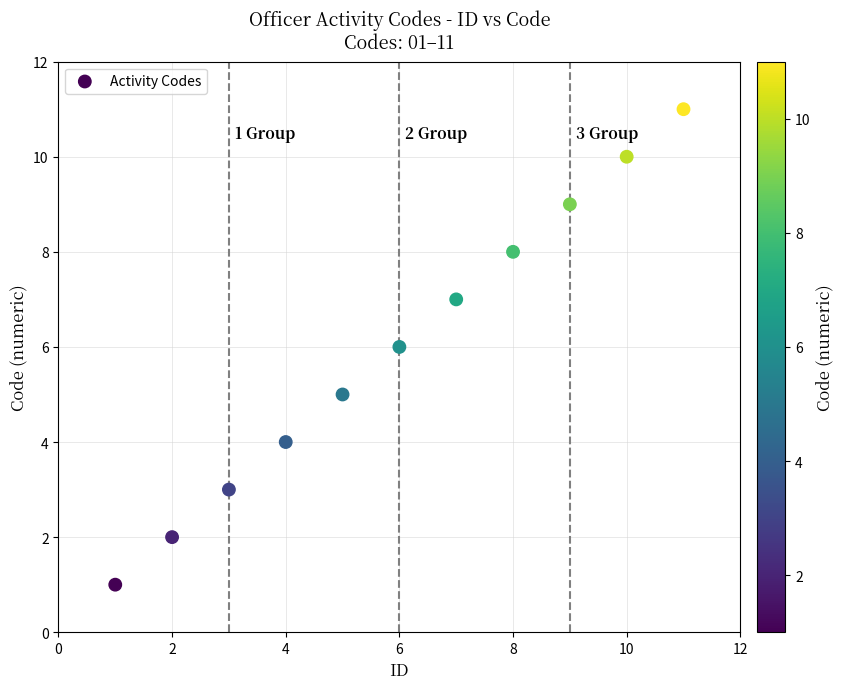

What is the average Y value?

6